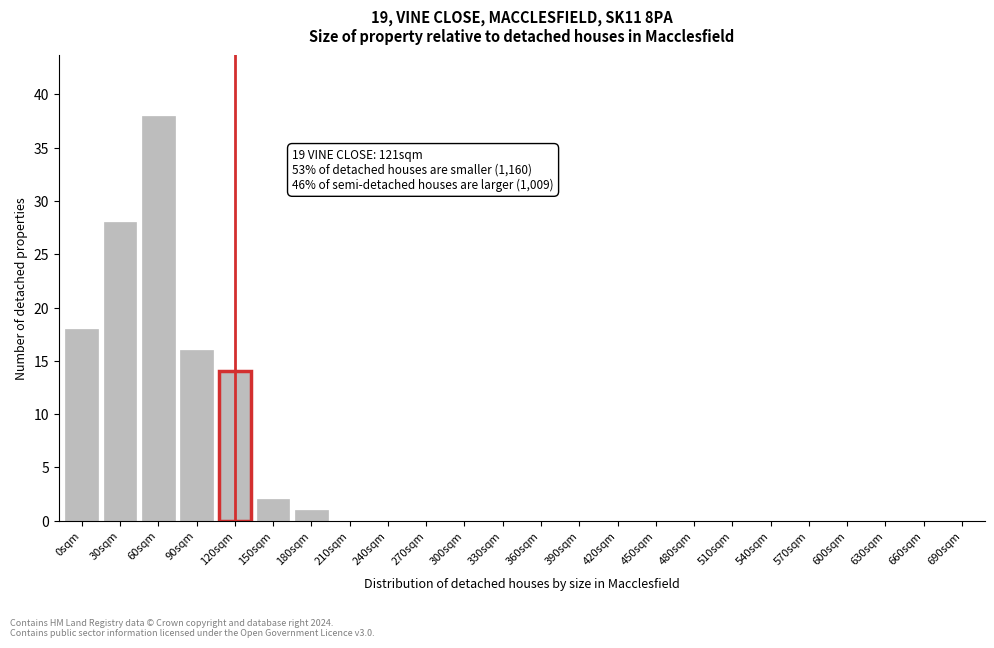

Reading right to left, what are all the values shown in this chart?

690sqm=0	660sqm=0	630sqm=0	600sqm=0	570sqm=0	540sqm=0	510sqm=0	480sqm=0	450sqm=0	420sqm=0	390sqm=0	360sqm=0	330sqm=0	300sqm=0	270sqm=0	240sqm=0	210sqm=0	180sqm=1	150sqm=2	120sqm=14	90sqm=16	60sqm=38	30sqm=28	0sqm=18